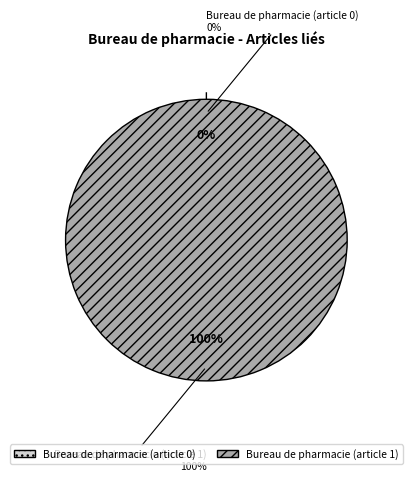

To the nearest percent, what is the average slice percentage?

50%